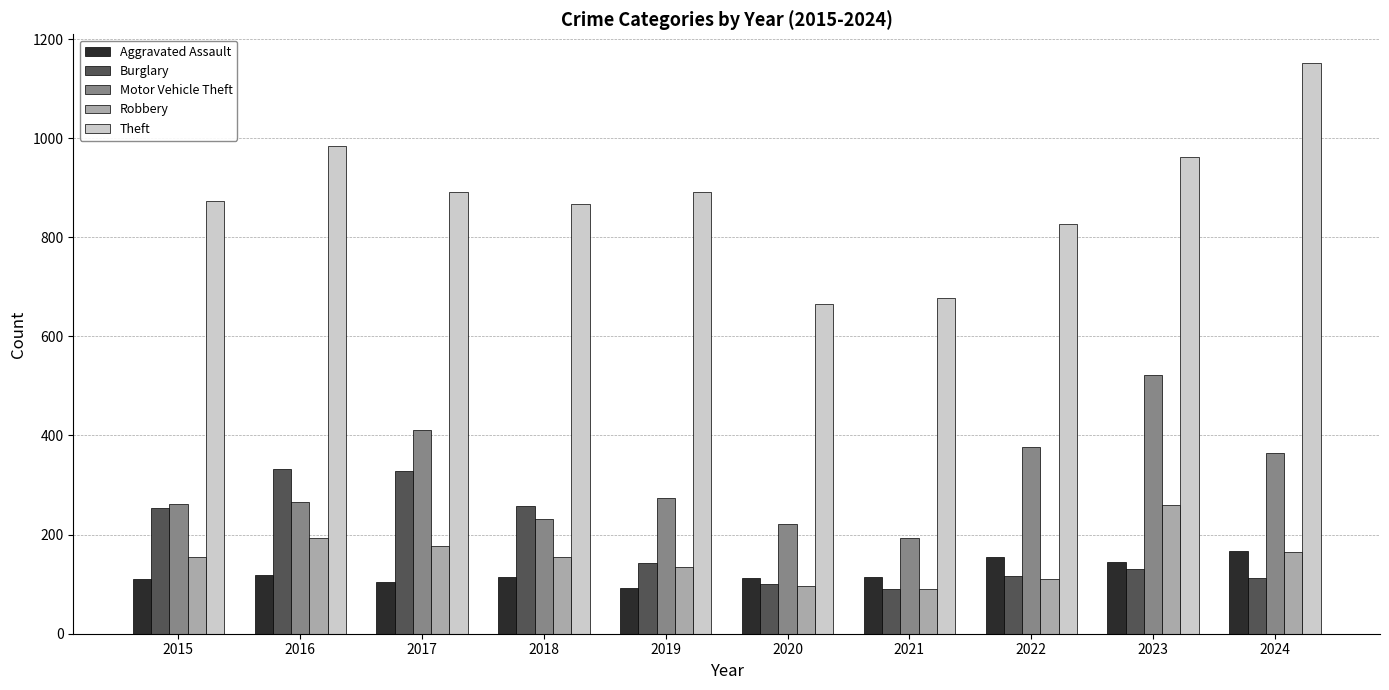

Is the value of Theft at 2020 greater than the value of Motor Vehicle Theft at 2018?

Yes